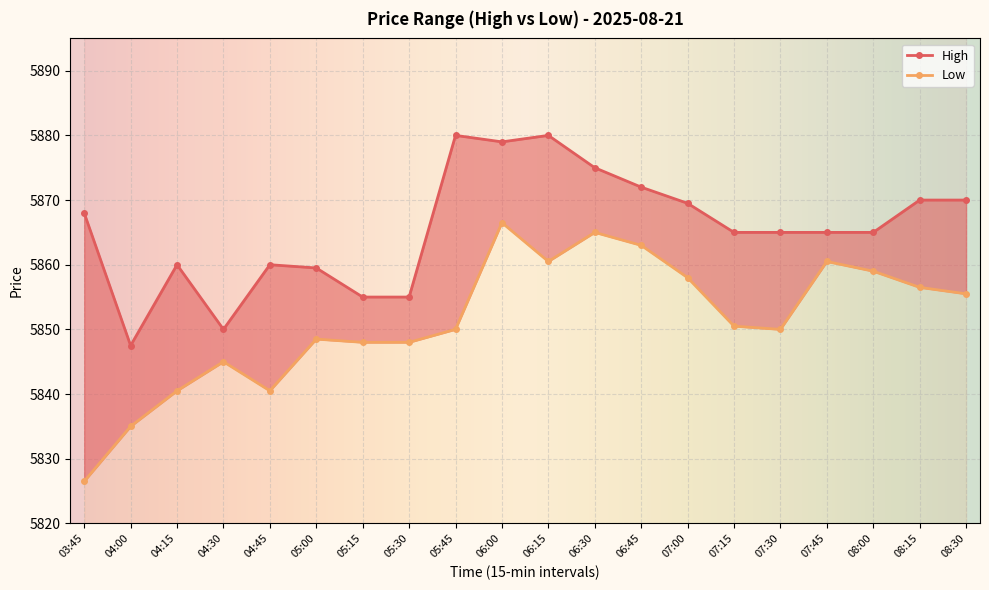

Which category has the lowest value in the High series?

04:00